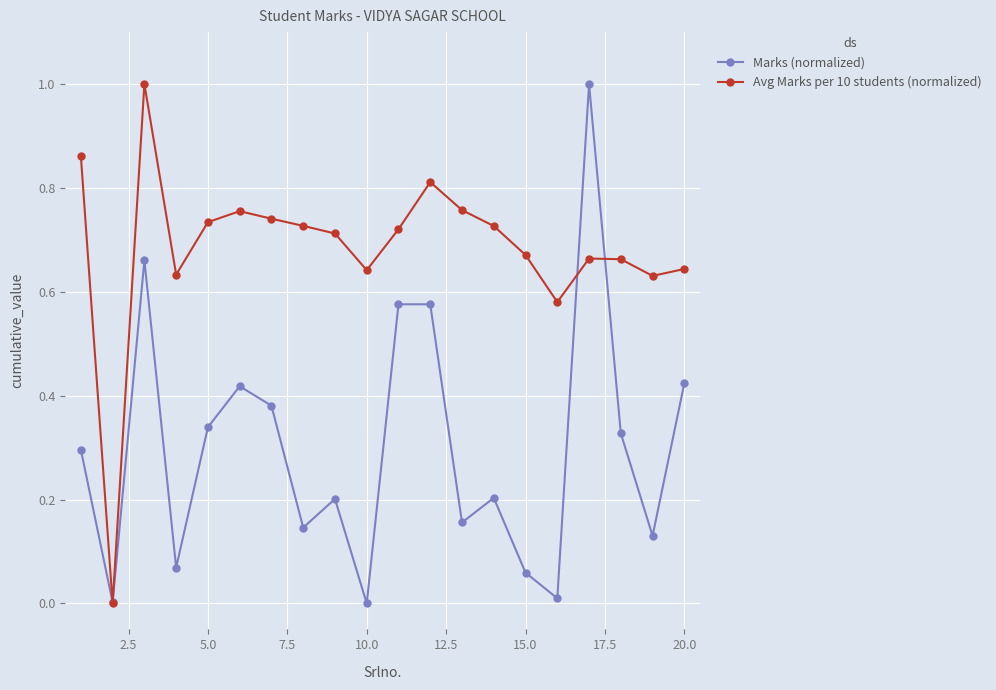

In Avg Marks per 10 students (normalized), how many points are higher than both neighbors (excluding endpoints)?

4